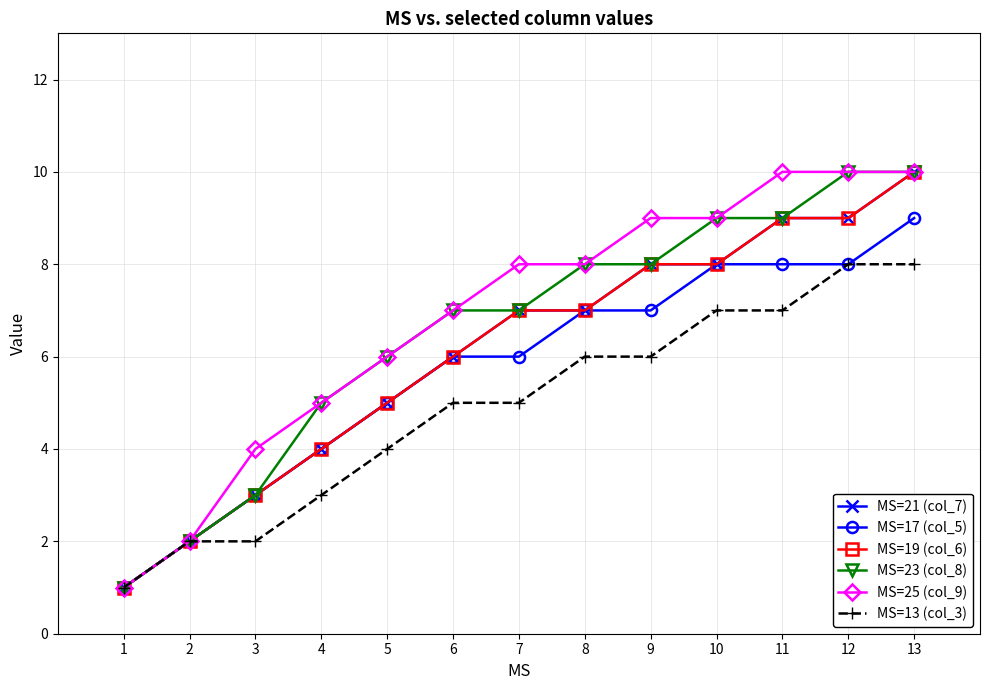

Does the chart have visible grid lines?

Yes